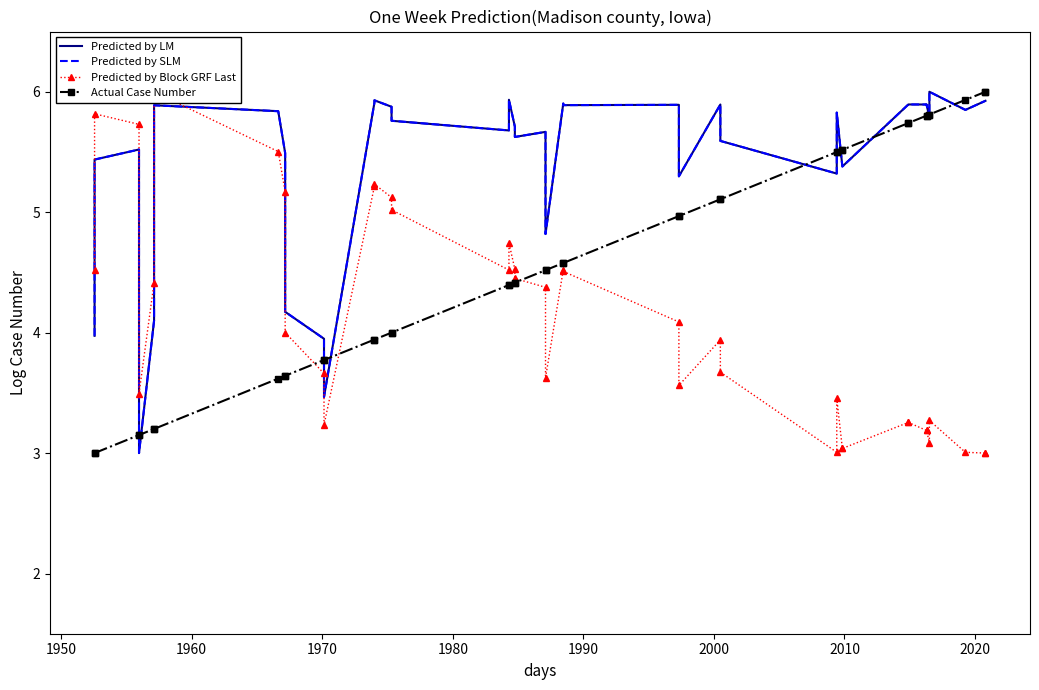

How many data points does each series have?

40